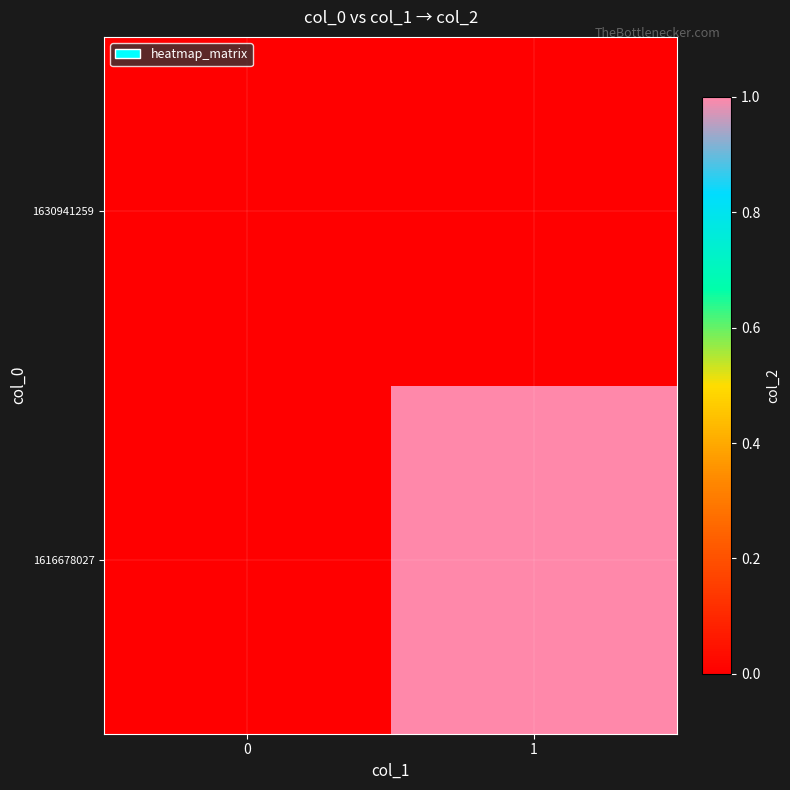

What is the total value across all series at 1?

1